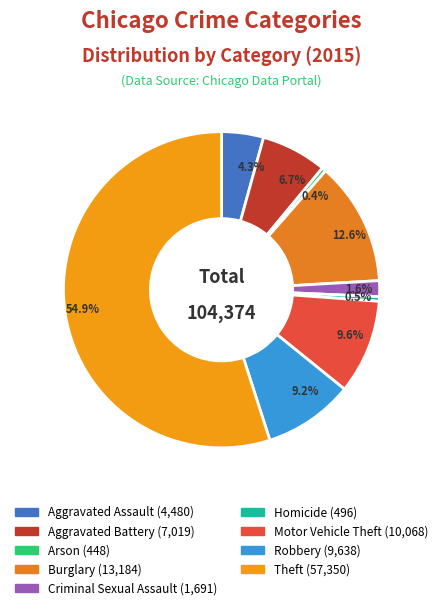

How many segments does this pie chart have?

9